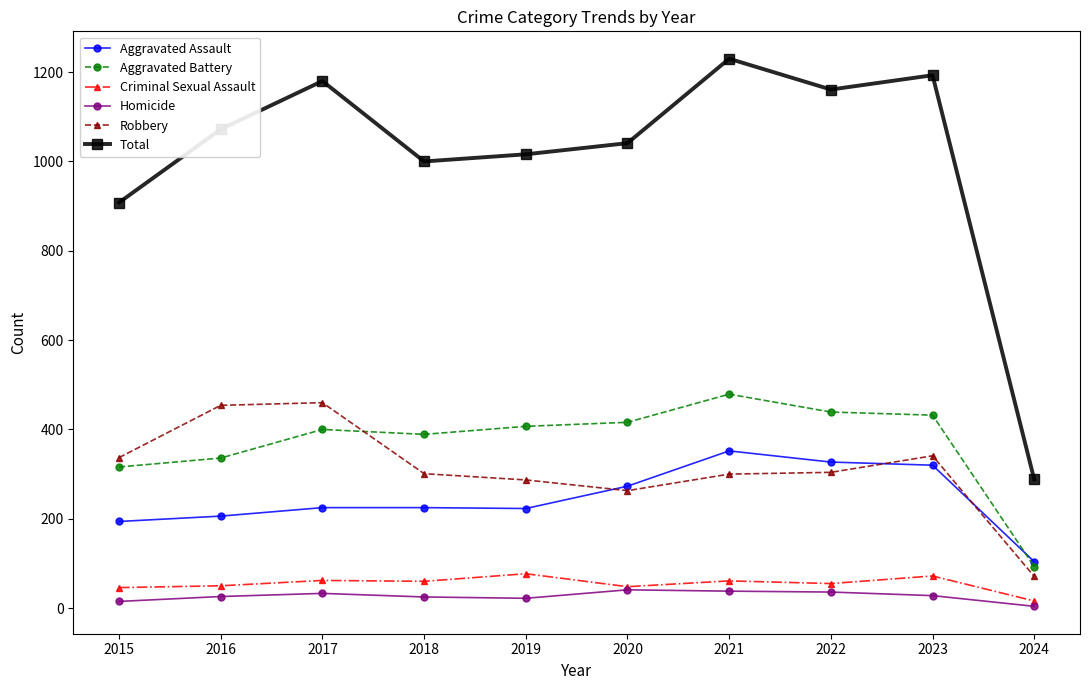

The value of Total at 2022 is 1161. True or false?

True